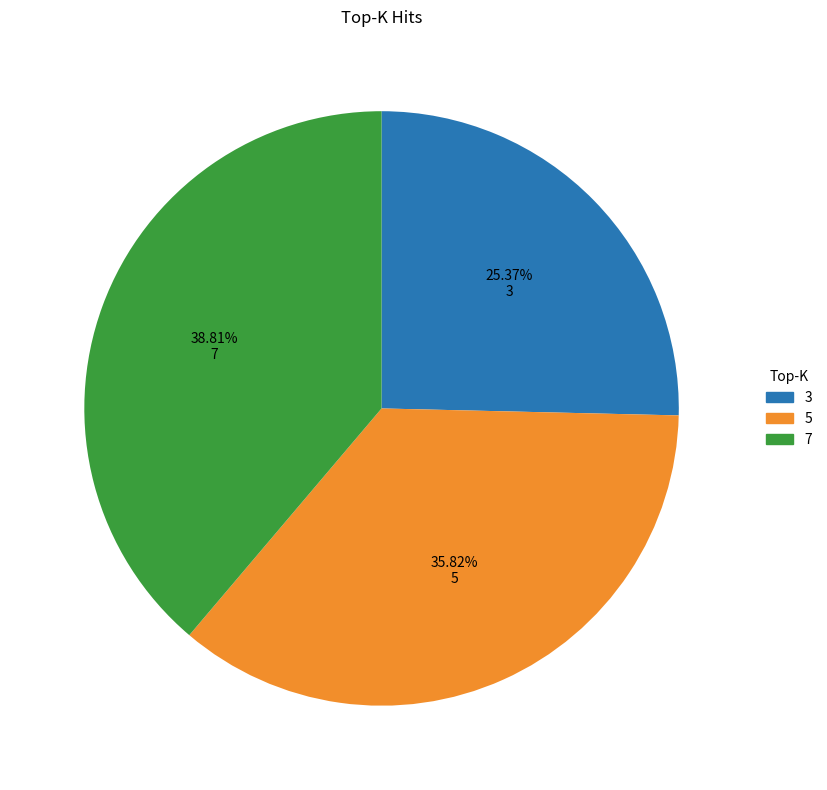

Is it true that 5 is 24% of the pie?

False